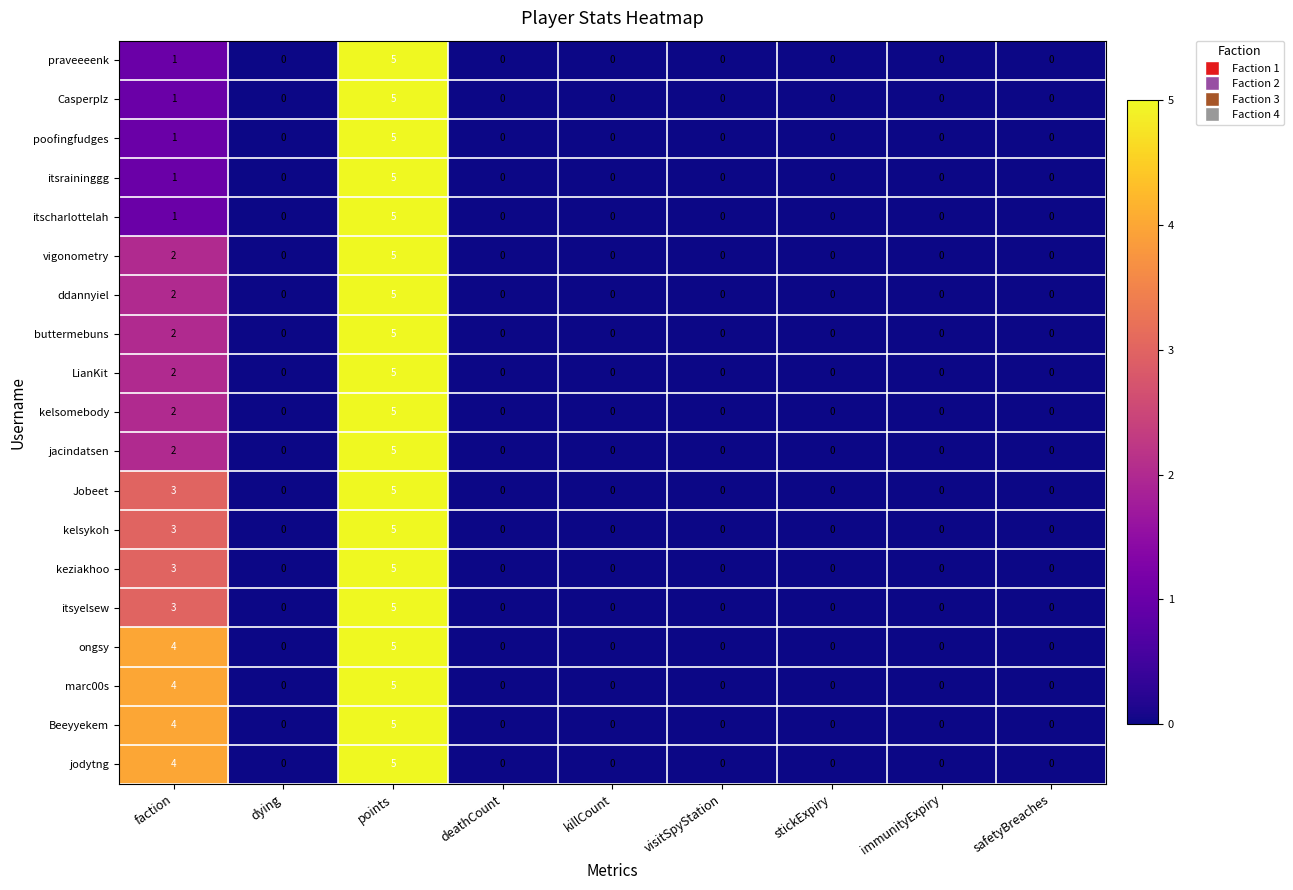

What is the maximum value shown in the chart?

5